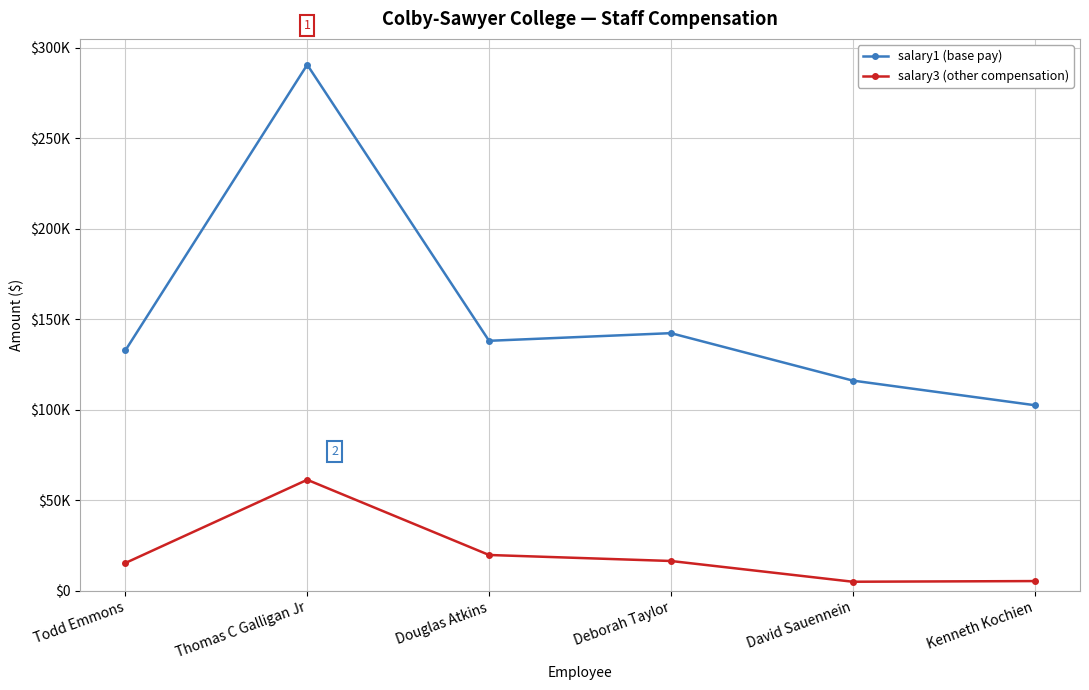

Rank the series by their maximum value, from highest to lowest.

salary1 (base pay), salary3 (other compensation)